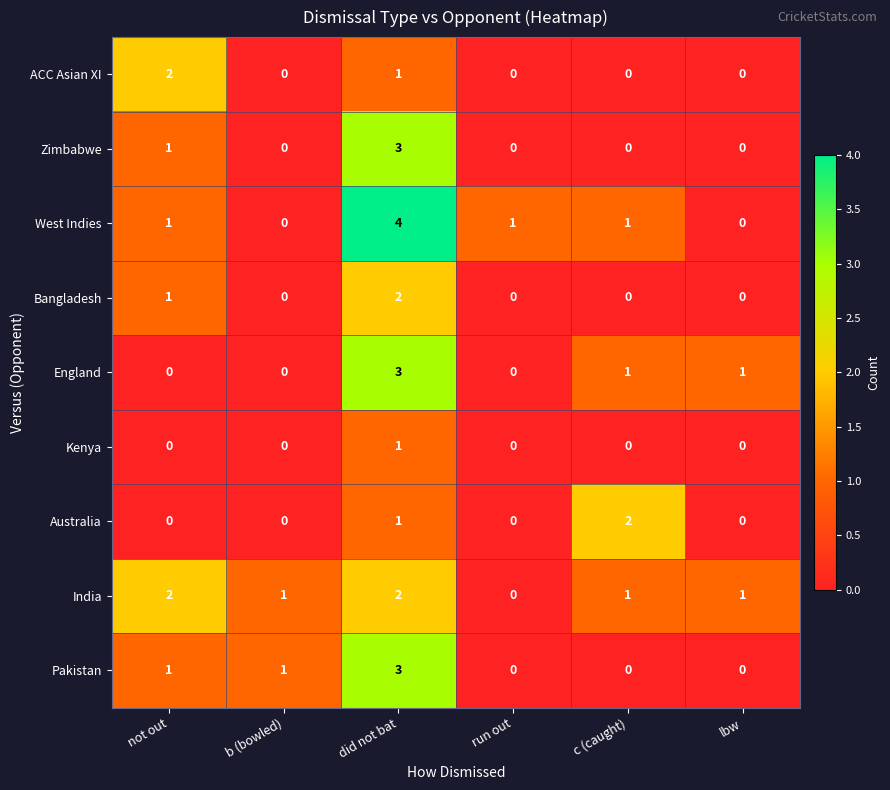

What is the sum of all ACC Asian XI values?

3